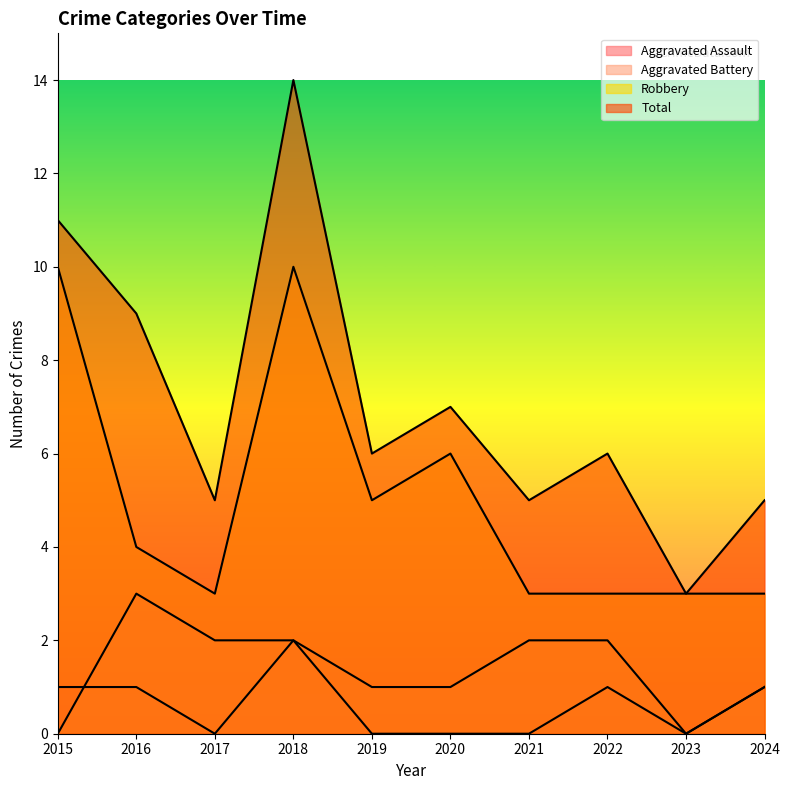

Is it true that Robbery equals 16 at 2015?

False